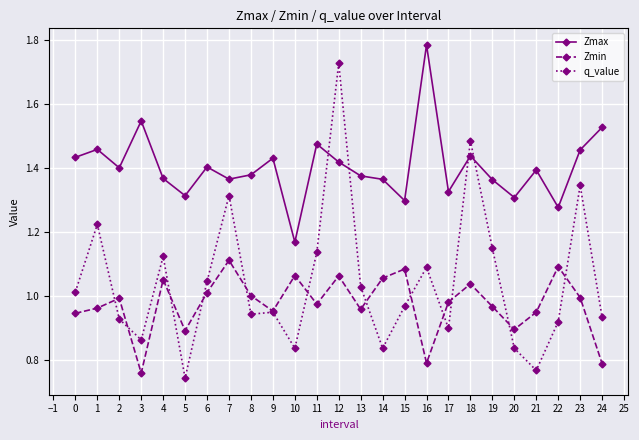

List the series in order of their peak value, lowest first.

Zmin, q_value, Zmax